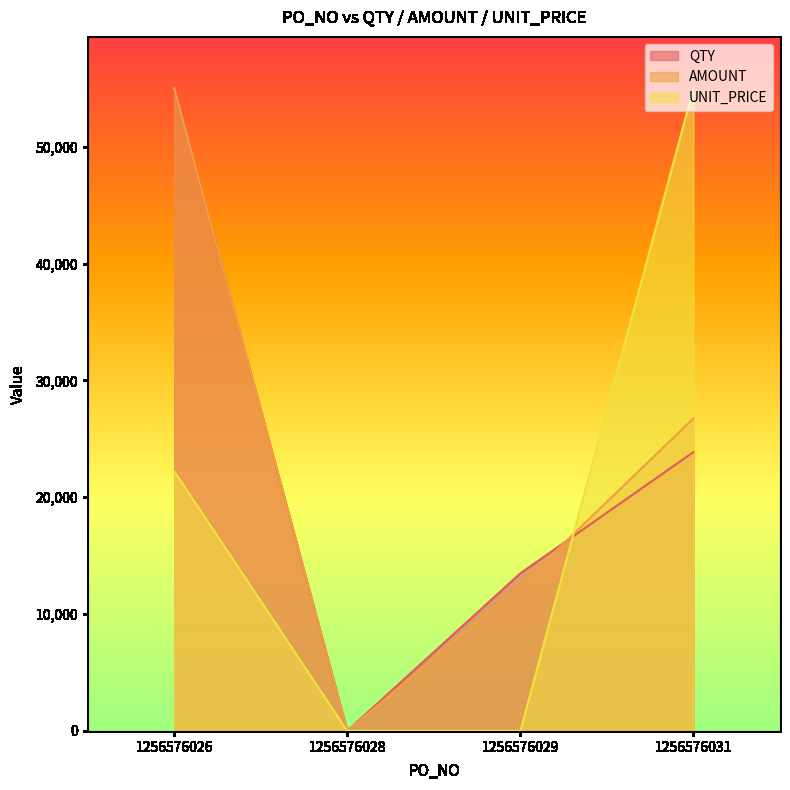

True or false: AMOUNT and UNIT_PRICE cross at least once.

True